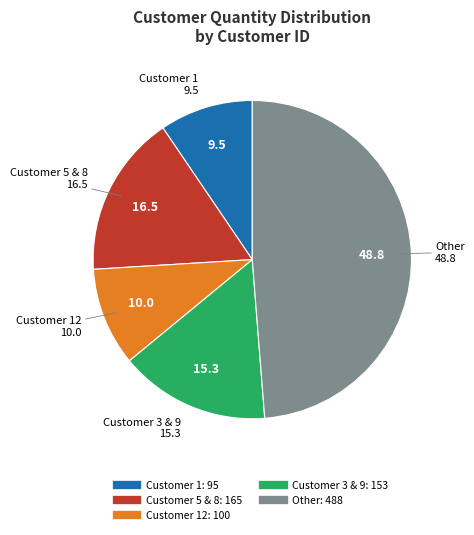

Does any single category account for the majority?

No